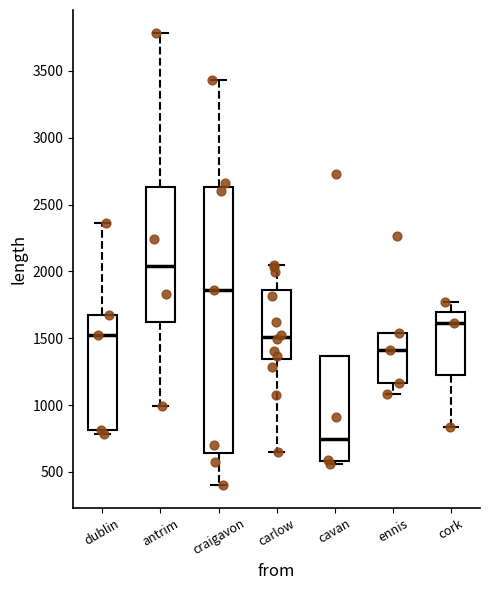

Reading left to right, read every box against the y-axis: the position of its median line, the range the box covers, and the ends of its whiskers. The values are not printed on the chart, so give them approximately, as read against the axis.

dublin: median 1550, box 800 to 1650, whiskers 800 (just below the box's lower edge) to 2350
antrim: median 2050, box 1600 to 2650, whiskers 1000 to 3800
craigavon: median 1850, box 650 to 2650, whiskers 400 to 3450
carlow: median 1500, box 1350 to 1850, whiskers 650 to 2050
cavan: median 750, box 600 to 1350, whiskers 550 to 1350
ennis: median 1400, box 1150 to 1550, whiskers 1100 to 1550
cork: median 1600, box 1250 to 1700, whiskers 850 to 1750